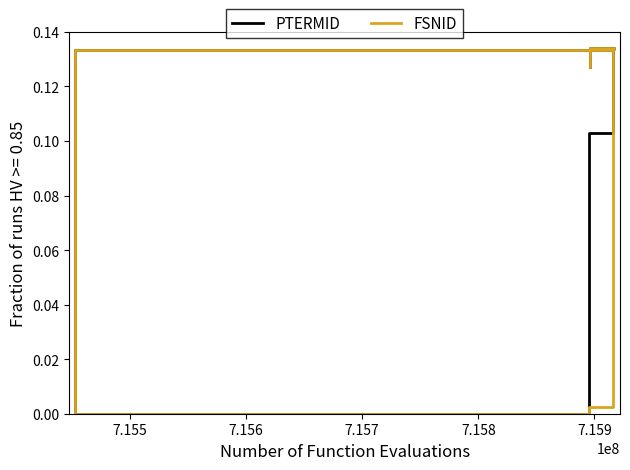

Between 7.155 and 7.157, which is larger?

7.157